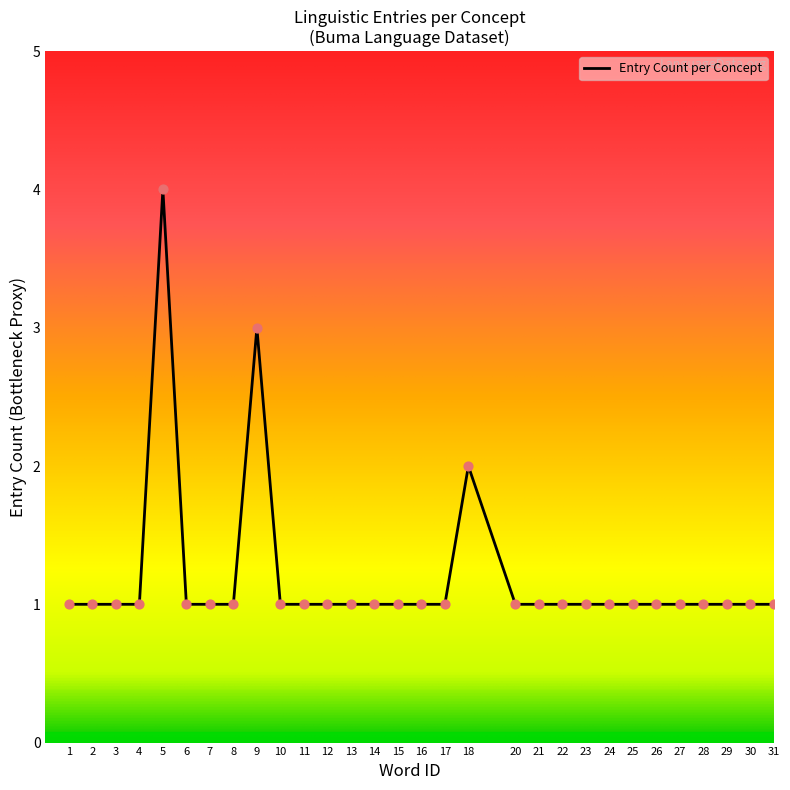

What is the ratio of the value at 5 to the value at 31?

4.0